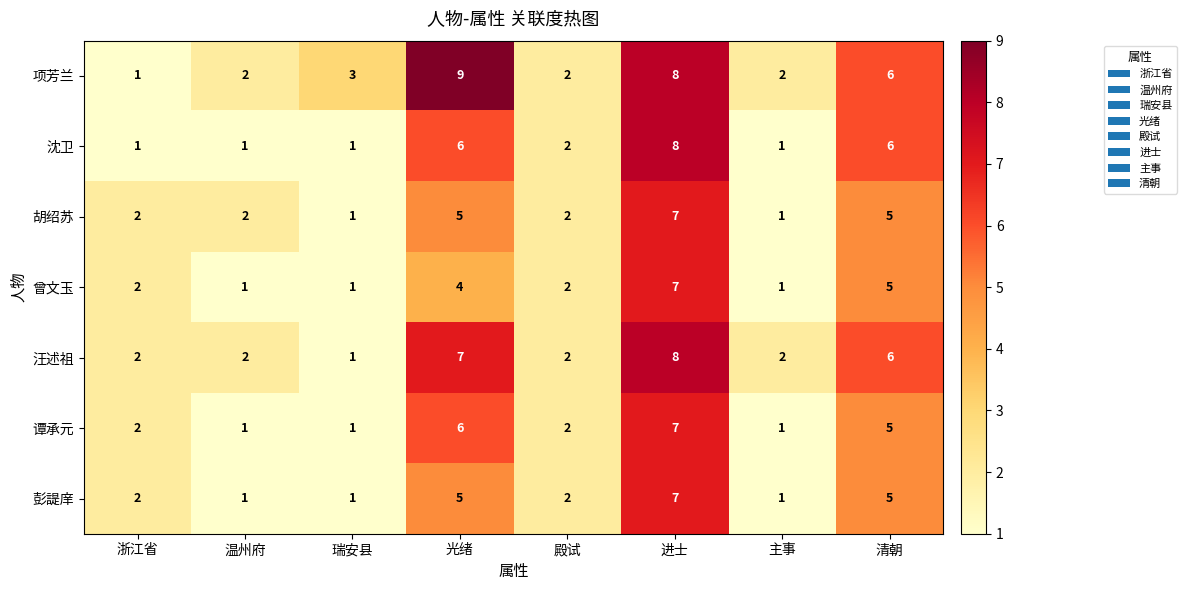

How many 胡绍苏 values are between 2 and 5?

5